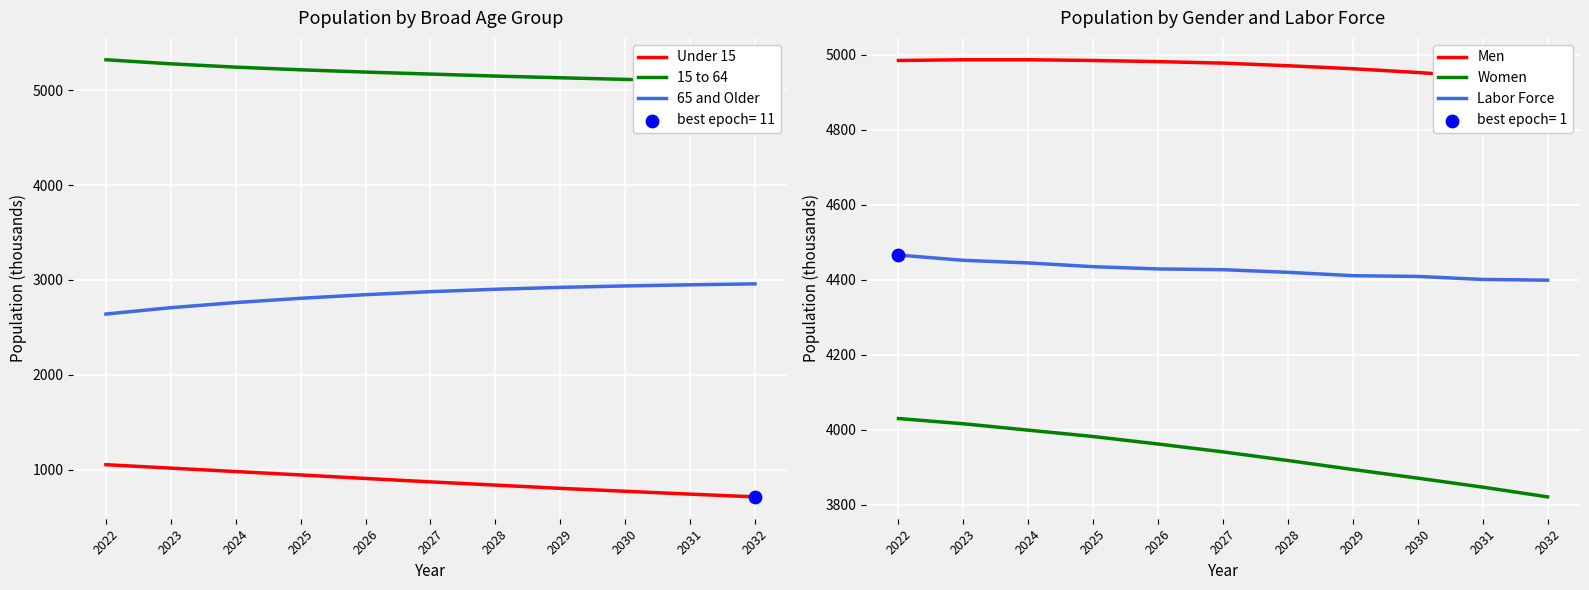

Which series has the largest total across all categories?

15 to 64